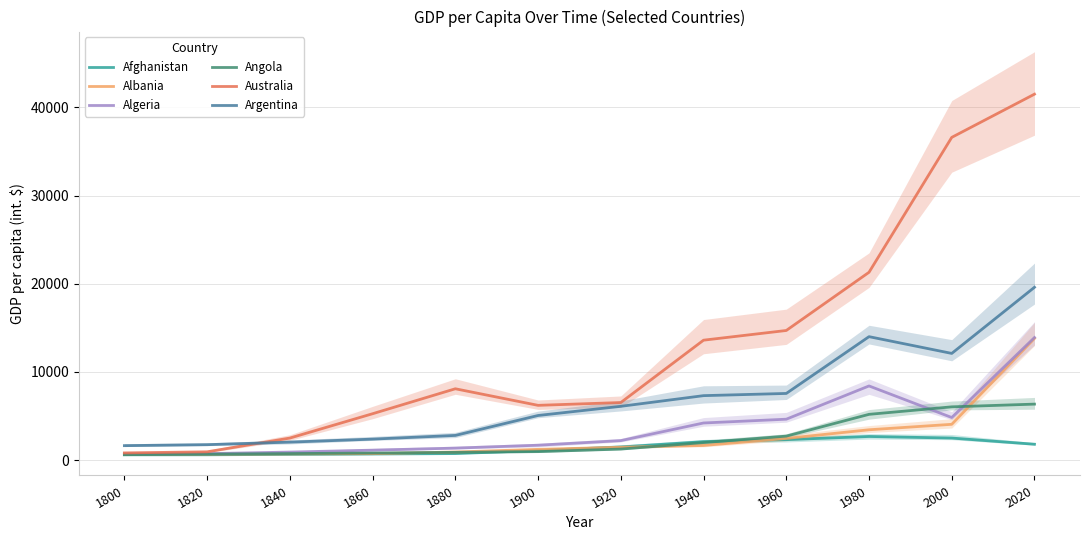

What is the value of the Algeria point at the 2nd from the left?

735